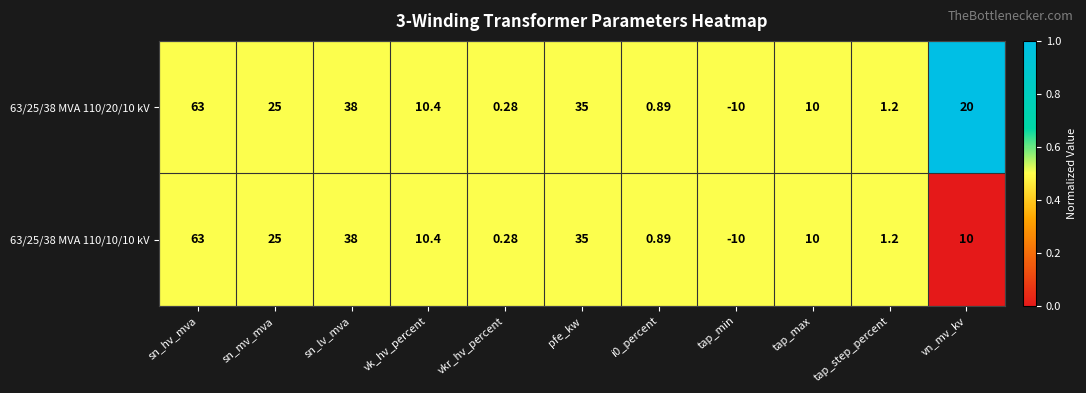

Is the value of 63/25/38 MVA 110/20/10 kV at i0_percent greater than the value of 63/25/38 MVA 110/10/10 kV at sn_lv_mva?

No